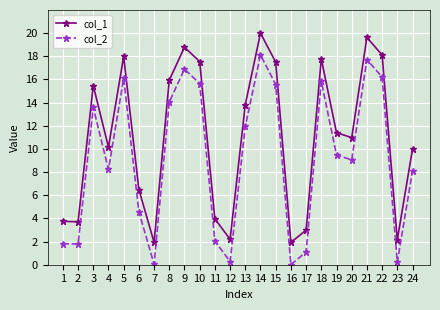

Which category has the highest value across all series?

14